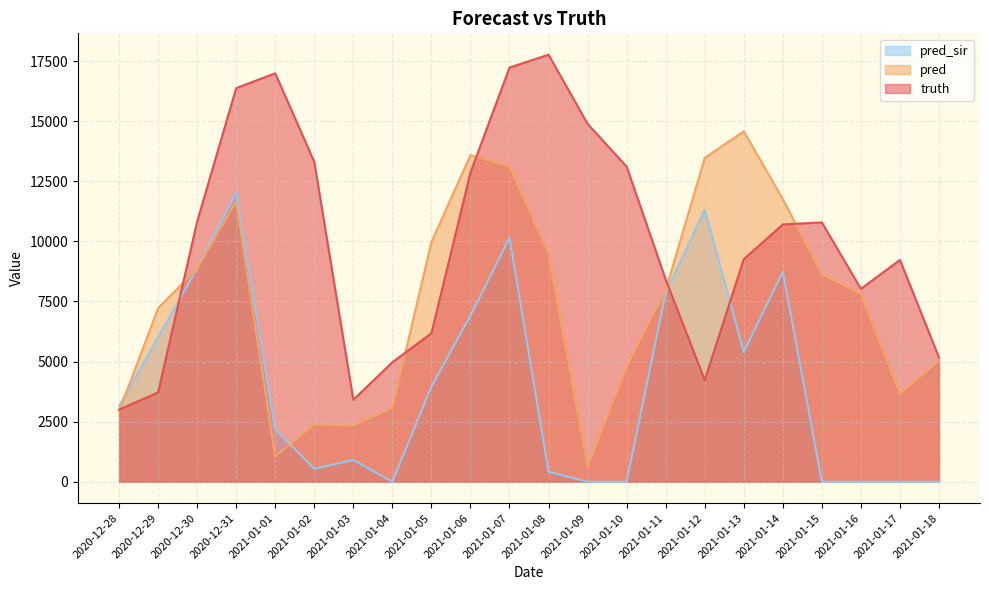

Where is pred_sir nearest to the value 6010?

2020-12-29